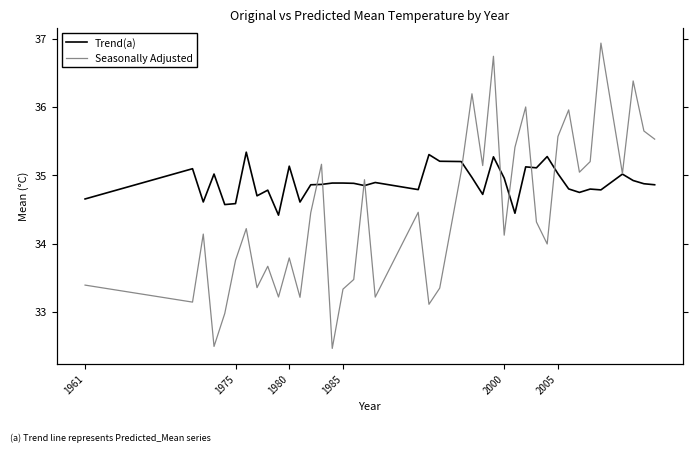

How many intersections are there between Seasonally Adjusted and Trend(a)?

9